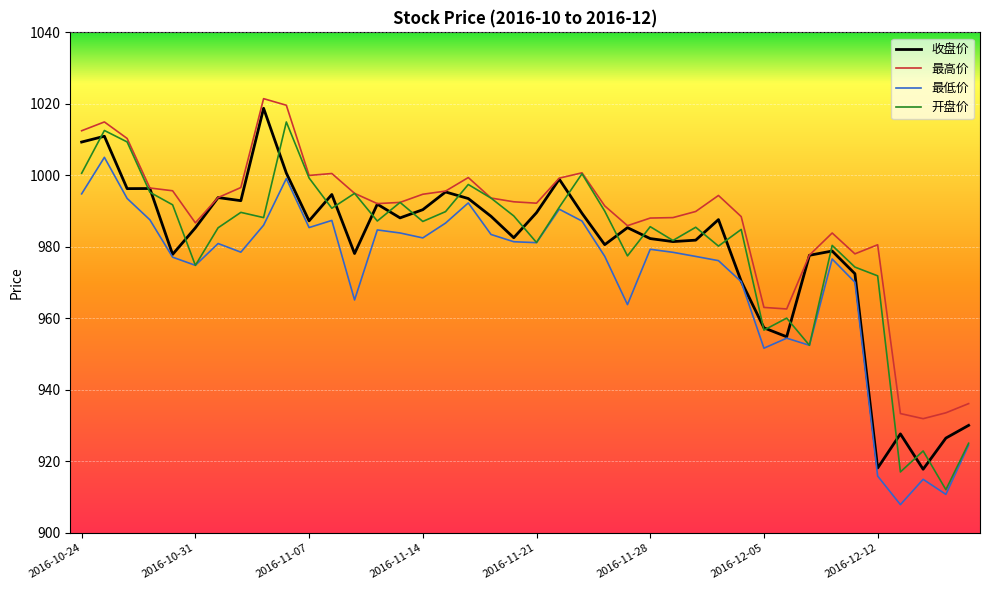

How many lines are shown in the chart?

4